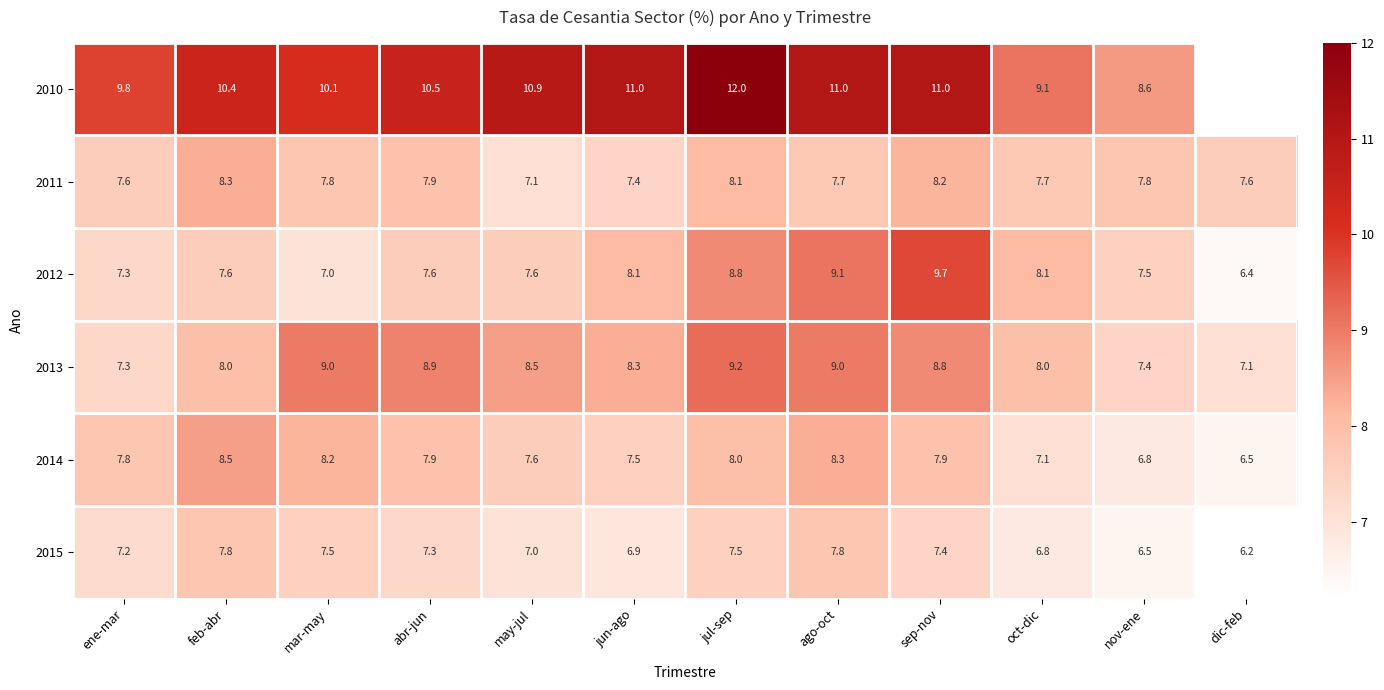

How many values in the 2012 series are below 7?

1